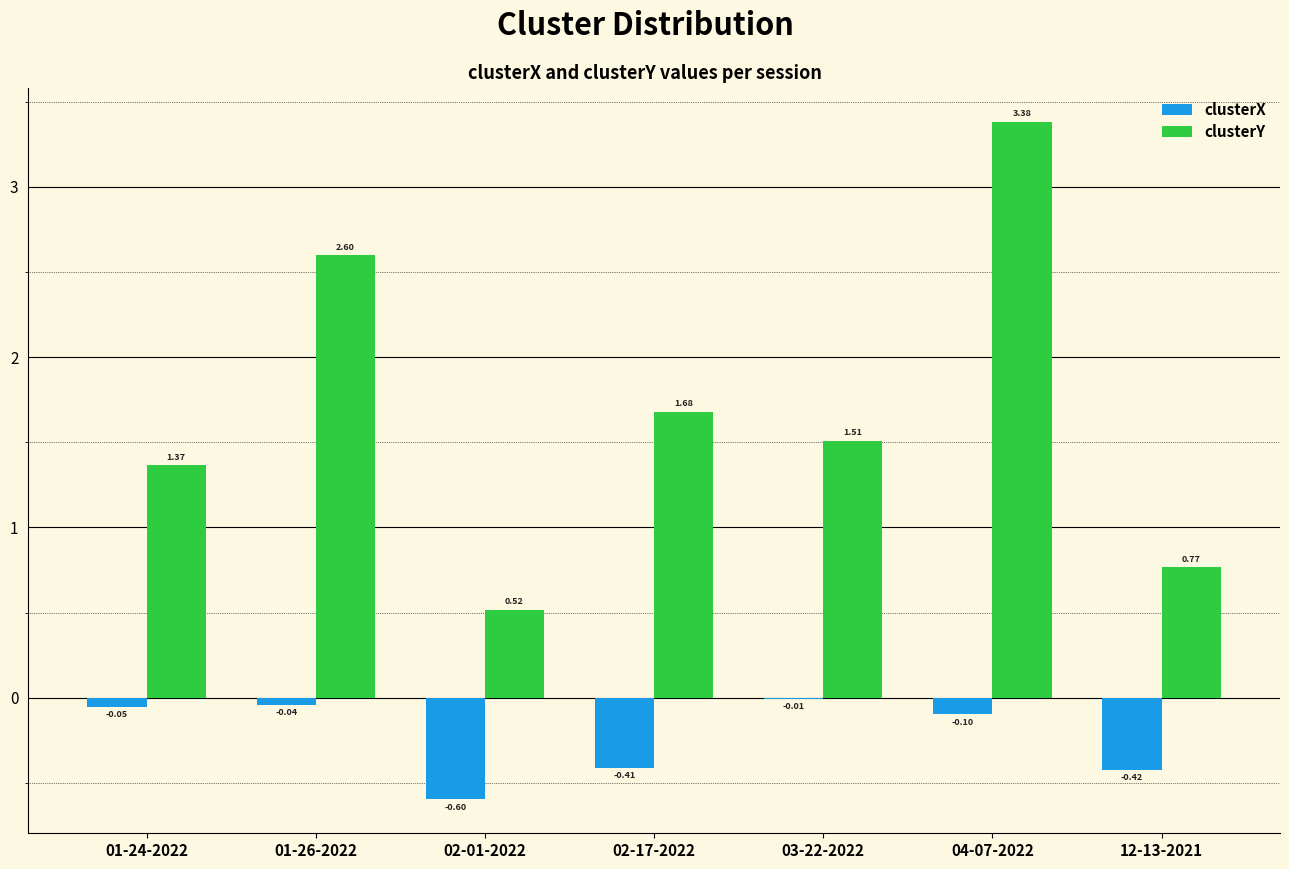

Which series has the largest total across all categories?

clusterY